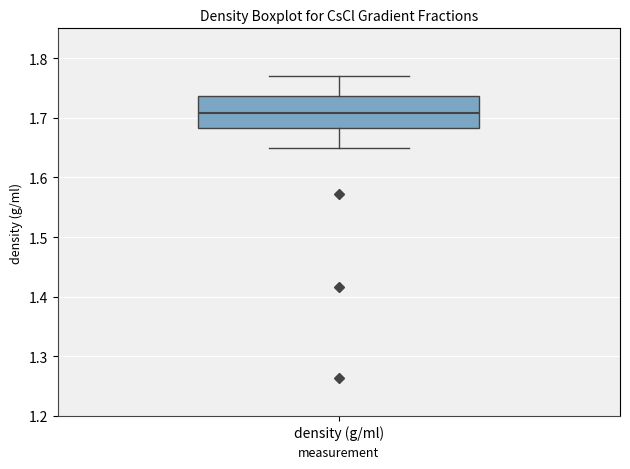

Where does the lower whisker of the box for density (g/ml) end on the y-axis? The values are not printed on the chart, so give them approximately, as read against the axis.

1.65